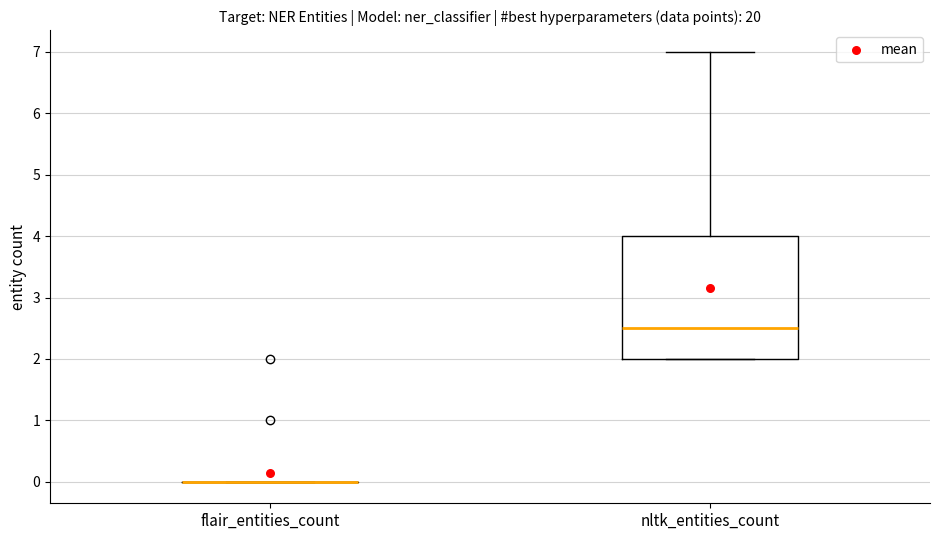

Which box is the tallest, from its lower edge to its upper edge?

nltk_entities_count